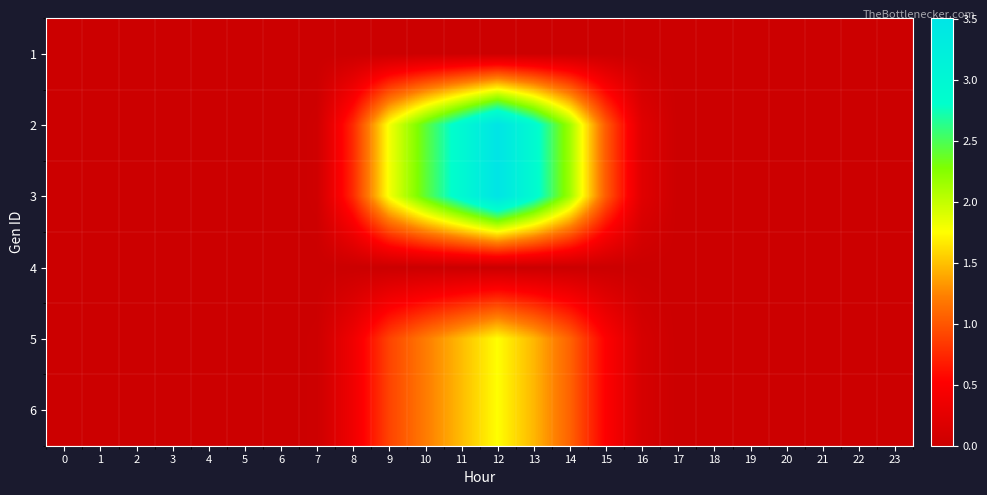

Reading left to right, what are all the values shown in this chart?

1: 0=0.0	1=0.0	2=0.0	3=0.0	4=0.0	5=0.0	6=0.0	7=0.0	8=0.0	9=0.0	10=0.0	11=0.0	12=0.0	13=0.0	14=0.0	15=0.0	16=0.0	17=0.0	18=0.0	19=0.0	20=0.0	21=0.0	22=0.0	23=0.0
2: 0=0.0	1=0.0	2=0.0	3=0.0	4=0.0	5=0.0	6=0.0	7=0.0	8=0.8	9=1.8	10=2.4	11=3.0	12=3.5	13=2.9	14=2.1	15=1.0	16=0.2	17=0.0	18=0.0	19=0.0	20=0.0	21=0.0	22=0.0	23=0.0
3: 0=0.0	1=0.0	2=0.0	3=0.0	4=0.0	5=0.0	6=0.0	7=0.0	8=0.8	9=1.8	10=2.4	11=3.0	12=3.5	13=2.9	14=2.1	15=1.0	16=0.2	17=0.0	18=0.0	19=0.0	20=0.0	21=0.0	22=0.0	23=0.0
4: 0=0.0	1=0.0	2=0.0	3=0.0	4=0.0	5=0.0	6=0.0	7=0.0	8=0.0	9=0.0	10=0.0	11=0.0	12=0.0	13=0.0	14=0.0	15=0.0	16=0.0	17=0.0	18=0.0	19=0.0	20=0.0	21=0.0	22=0.0	23=0.0
5: 0=0.0	1=0.0	2=0.0	3=0.0	4=0.0	5=0.0	6=0.0	7=0.0	8=0.4	9=0.9	10=1.2	11=1.5	12=1.8	13=1.5	14=1.1	15=0.5	16=0.1	17=0.0	18=0.0	19=0.0	20=0.0	21=0.0	22=0.0	23=0.0
6: 0=0.0	1=0.0	2=0.0	3=0.0	4=0.0	5=0.0	6=0.0	7=0.0	8=0.4	9=0.9	10=1.2	11=1.5	12=1.8	13=1.5	14=1.1	15=0.5	16=0.1	17=0.0	18=0.0	19=0.0	20=0.0	21=0.0	22=0.0	23=0.0